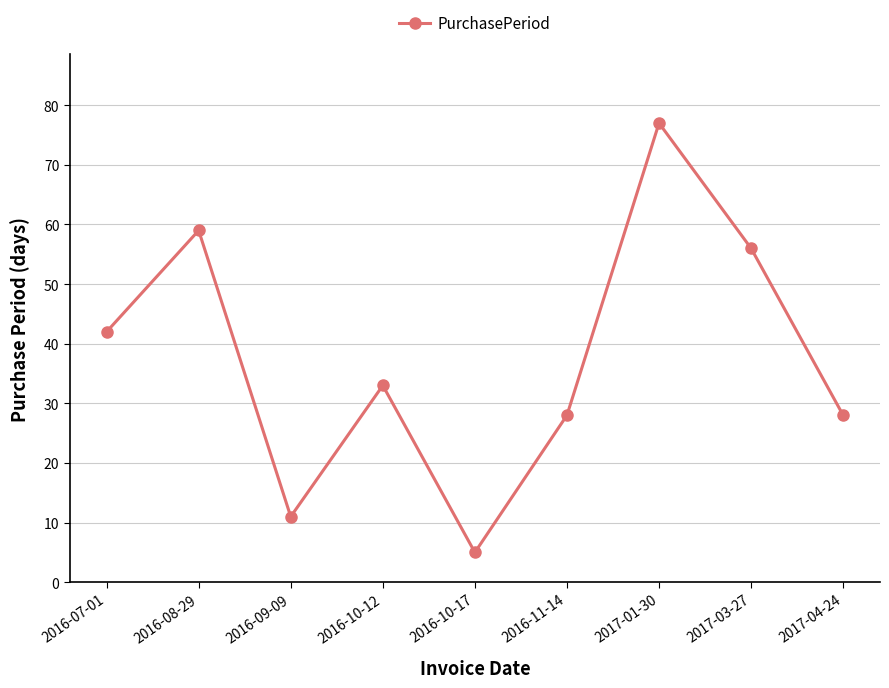

What is the ratio of the value at 2016-11-14 to the value at 2017-04-24?

1.0